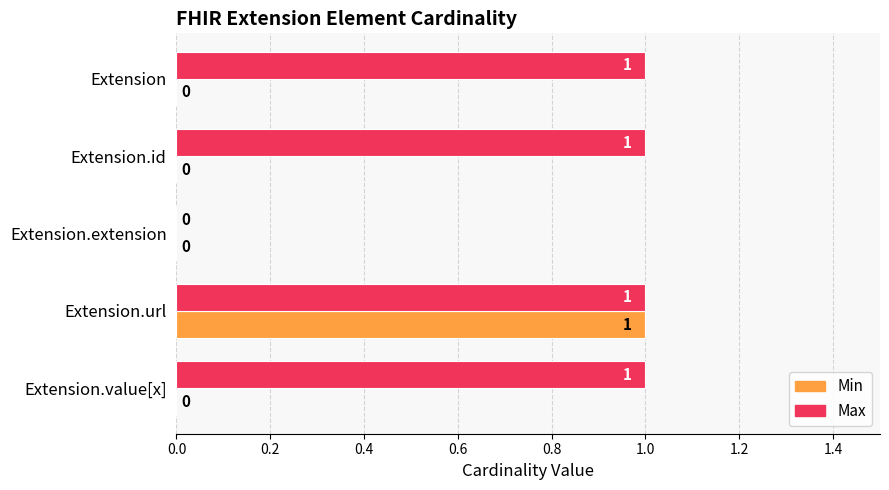

Where is Max nearest to the value 0?

Extension.extension